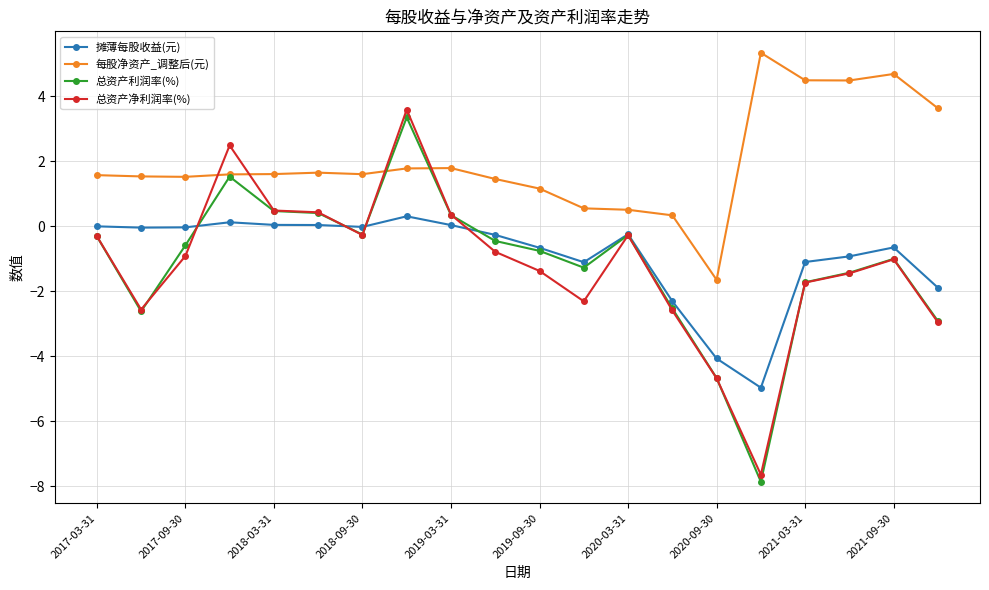

How many data points does each series have?

20